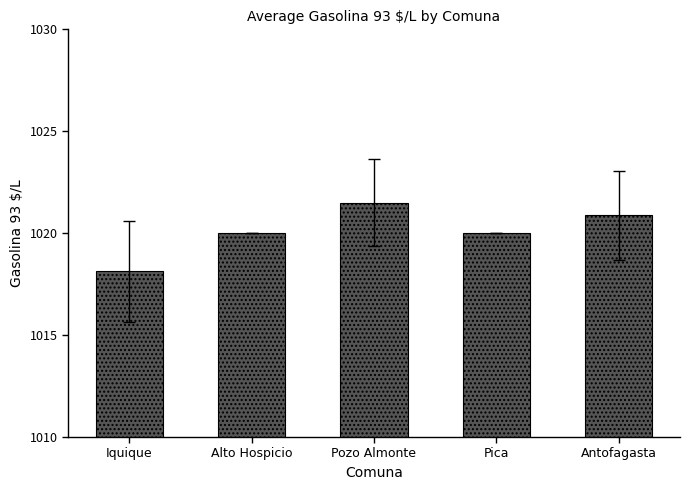

What is the smallest value displayed?

1018.1